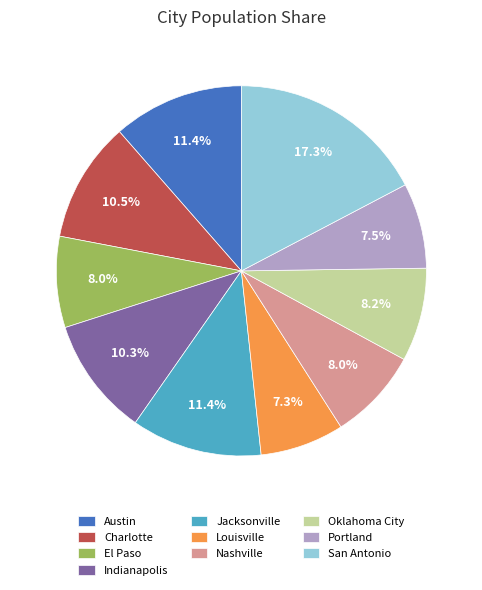

Which category has the biggest portion of the pie?

San Antonio